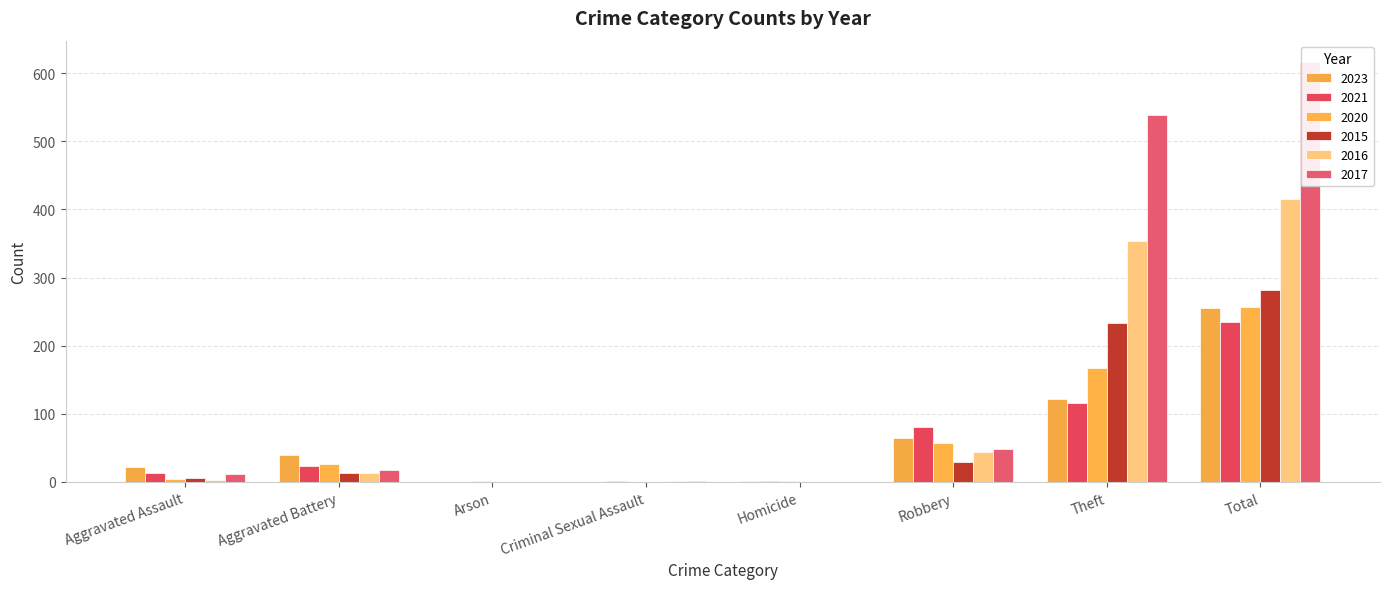

What is the total value across all series at Robbery?

324